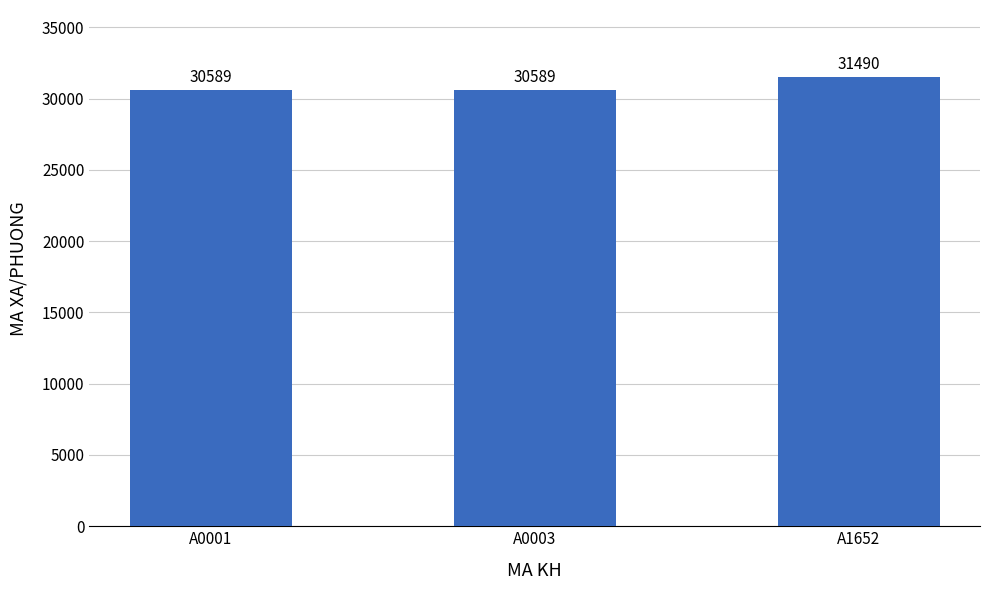

What is the value of the 2nd bar from the left?

30589